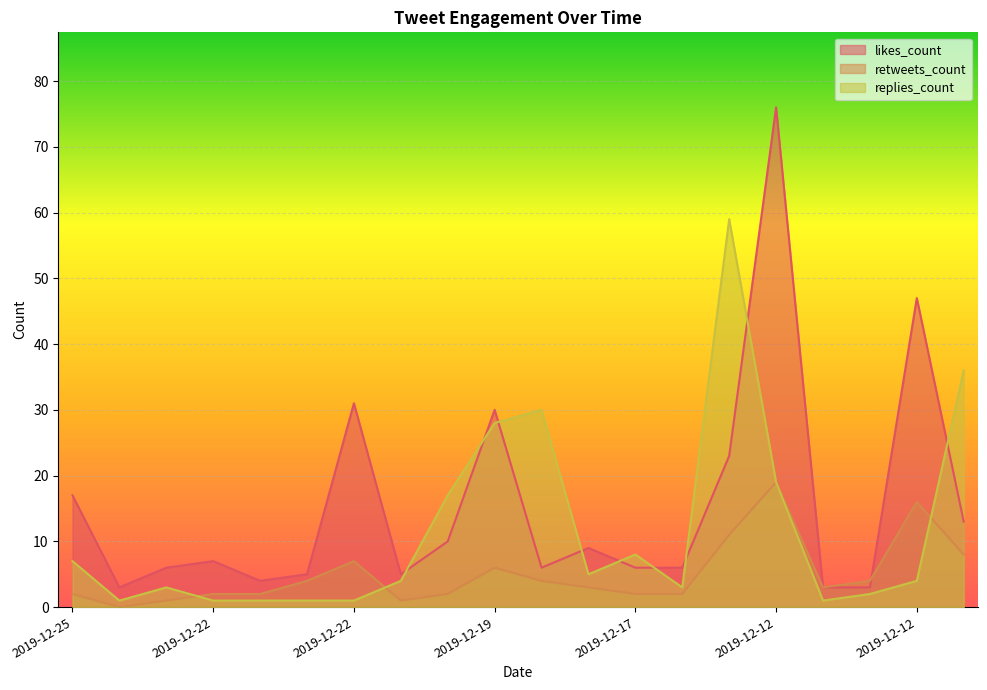

Reading right to left, list all the values displayed in this chart.

likes_count: 13	47	3	3	76	23	6	6	9	6	30	10	5	31	5	4	7	6	3	17
retweets_count: 8	16	4	3	19	11	2	2	3	4	6	2	1	7	4	2	2	1	0	2
replies_count: 36	4	2	1	19	59	3	8	5	30	28	17	4	1	1	1	1	3	1	7